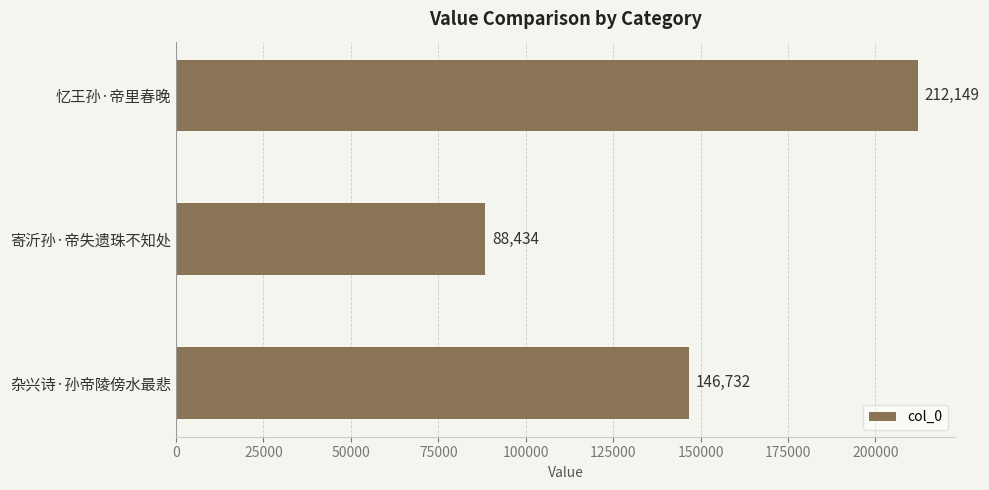

Rank the categories by value from highest to lowest.

忆王孙·帝里春晚, 杂兴诗·孙帝陵傍水最悲, 寄沂孙·帝失遗珠不知处